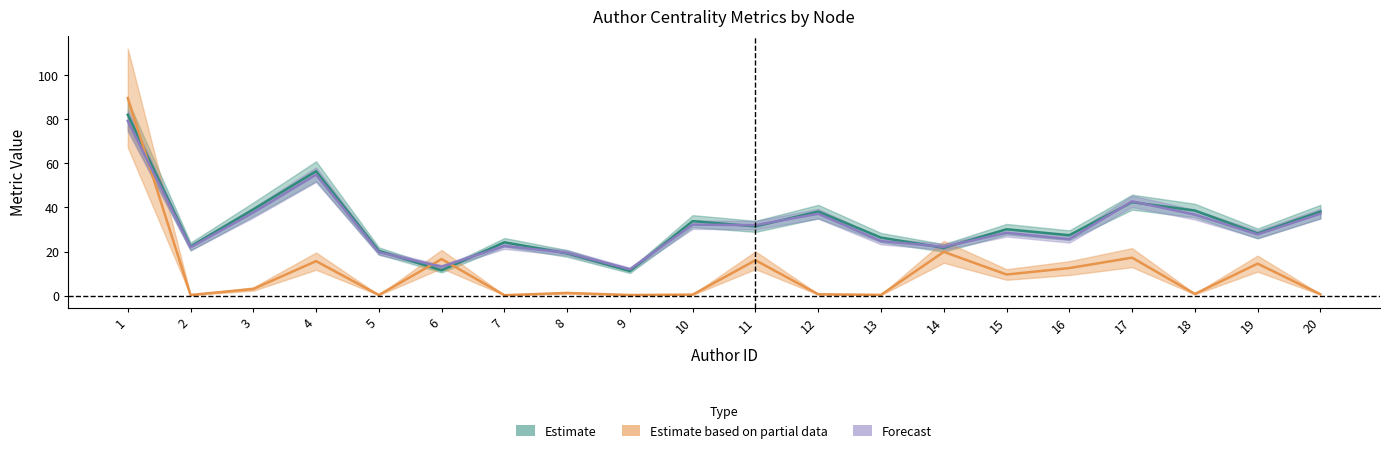

What is the value of the author point at the 9th from the left?

11.2